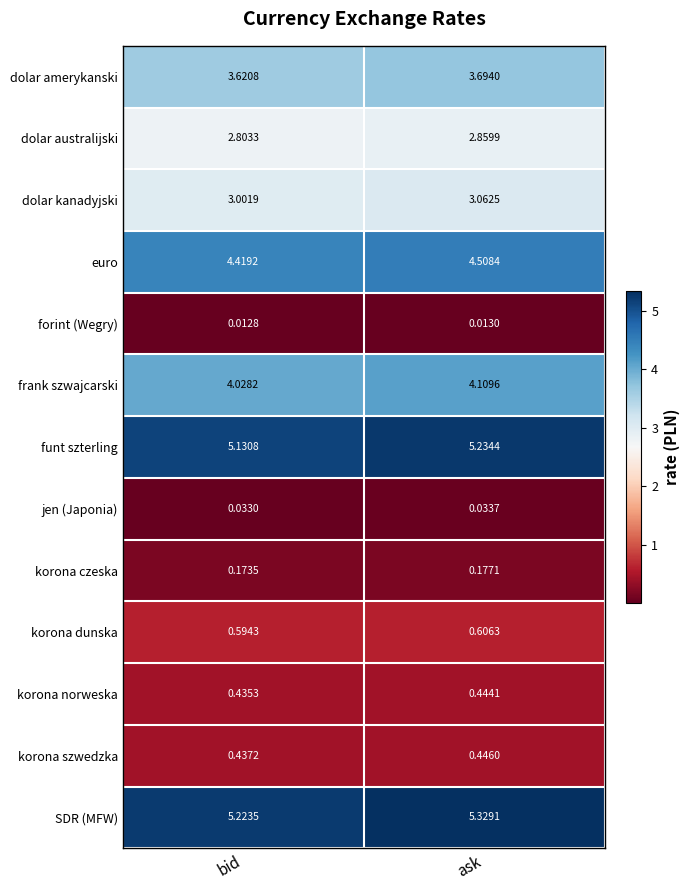

At which category is the sum across all series the highest?

ask